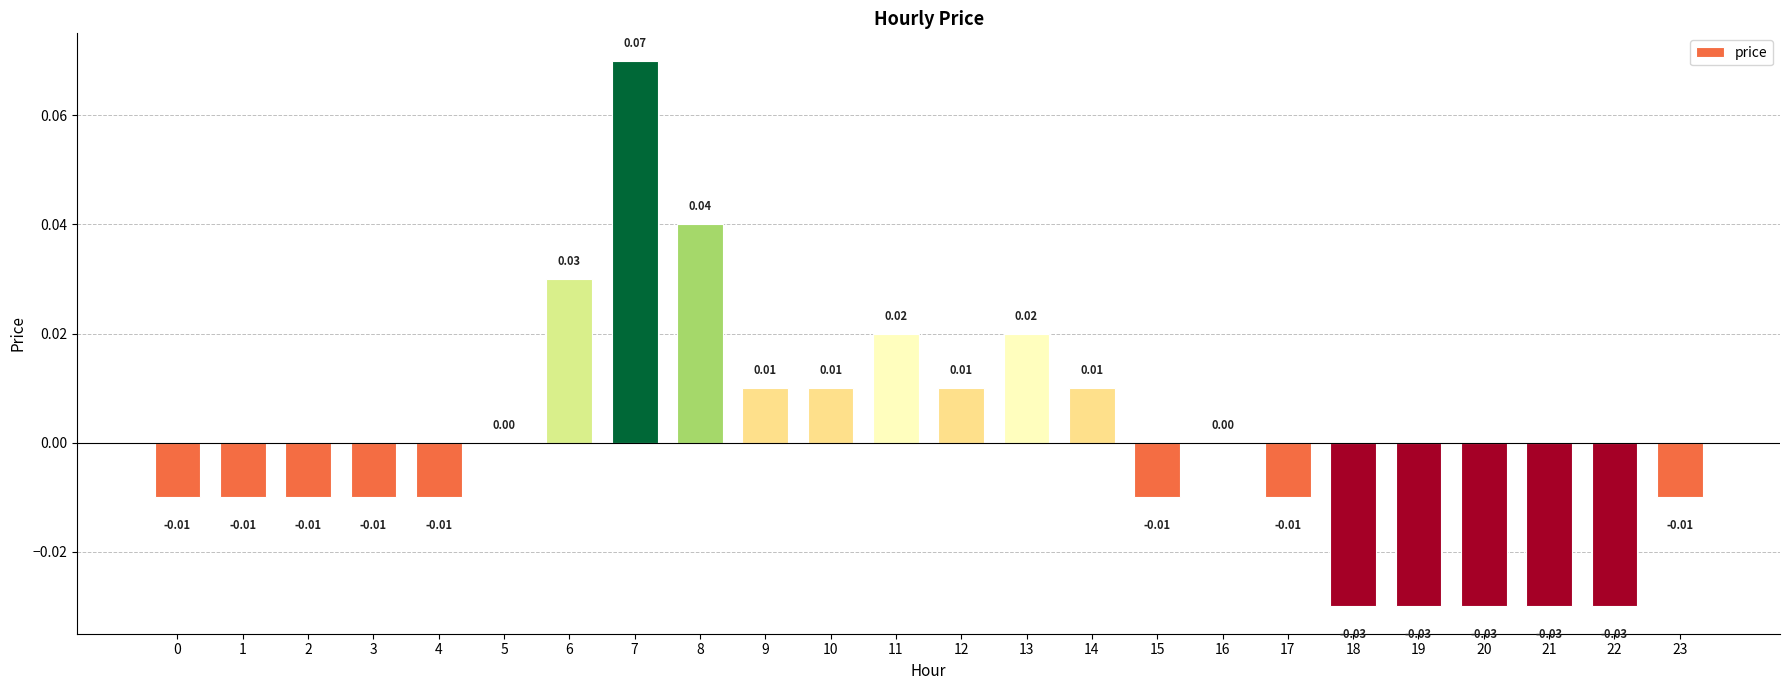

Which has a higher value, 3 or 16?

16